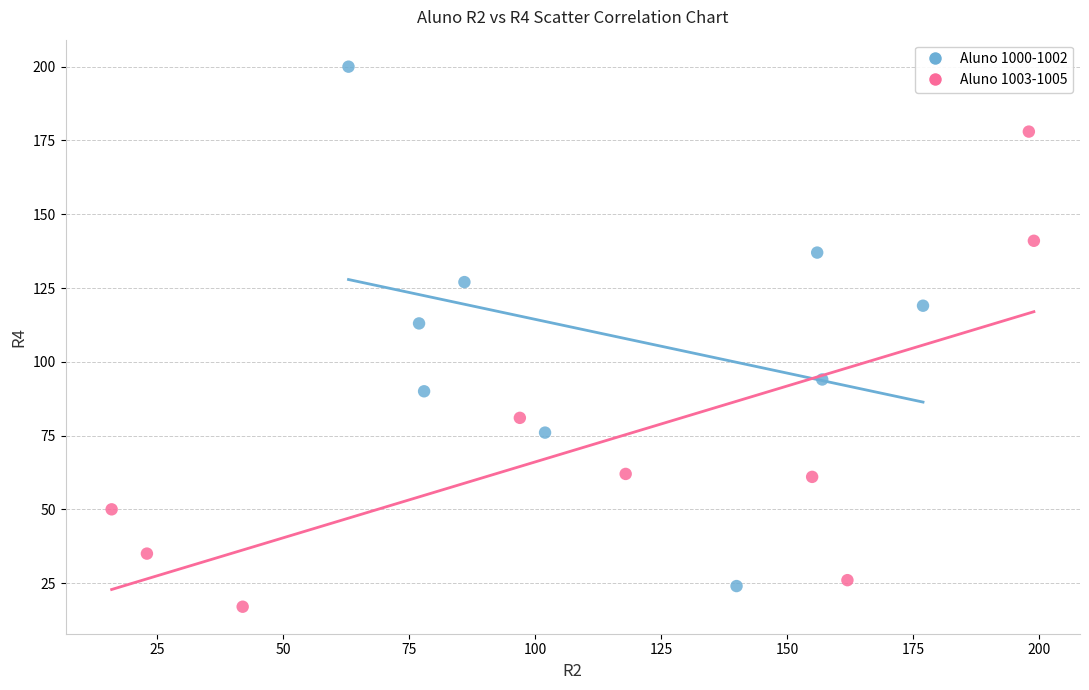

Which series has the widest spread of Y values?

Aluno 1000-1002